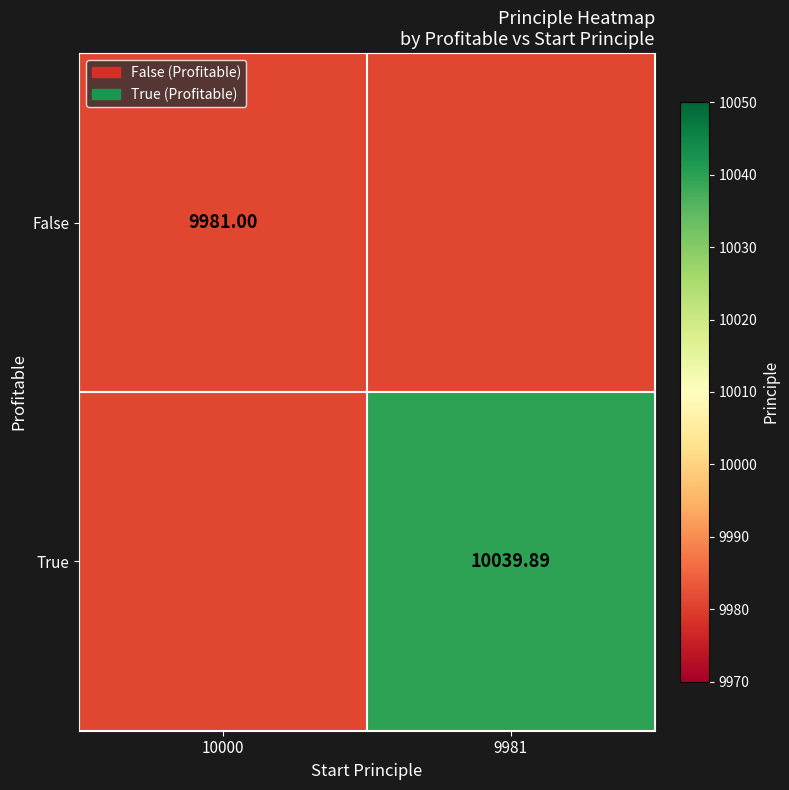

The value of False at 10000 is 4476.8. True or false?

False